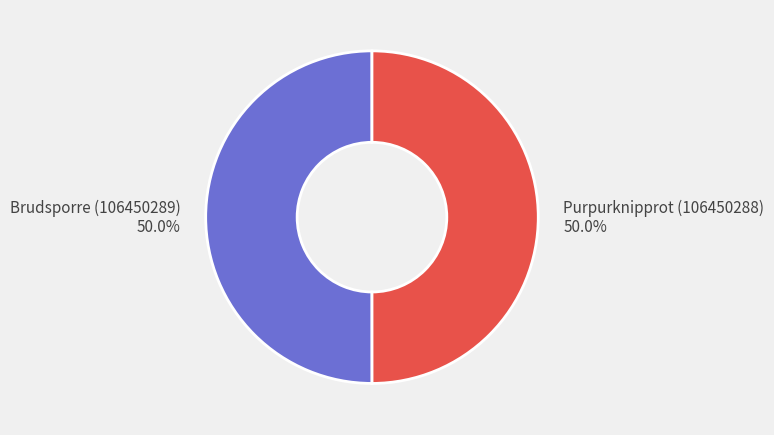

What percentage is the Purpurknipprot (106450288) slice, to the nearest percent?

50%